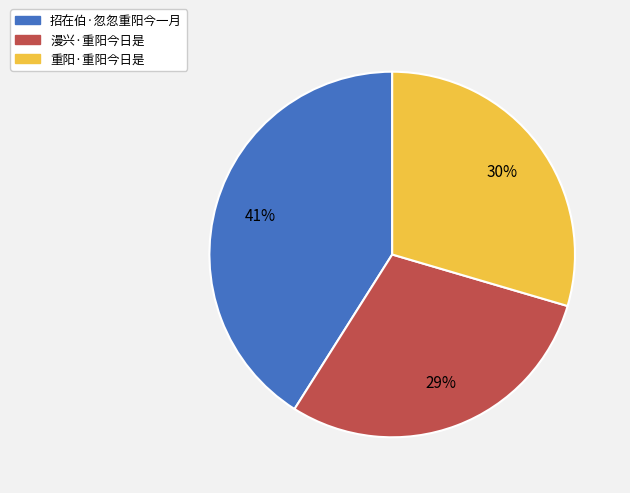

Approximately how many times larger is the value at 重阳·重阳今日是 compared to 招在伯·忽忽重阳今一月?

0.7